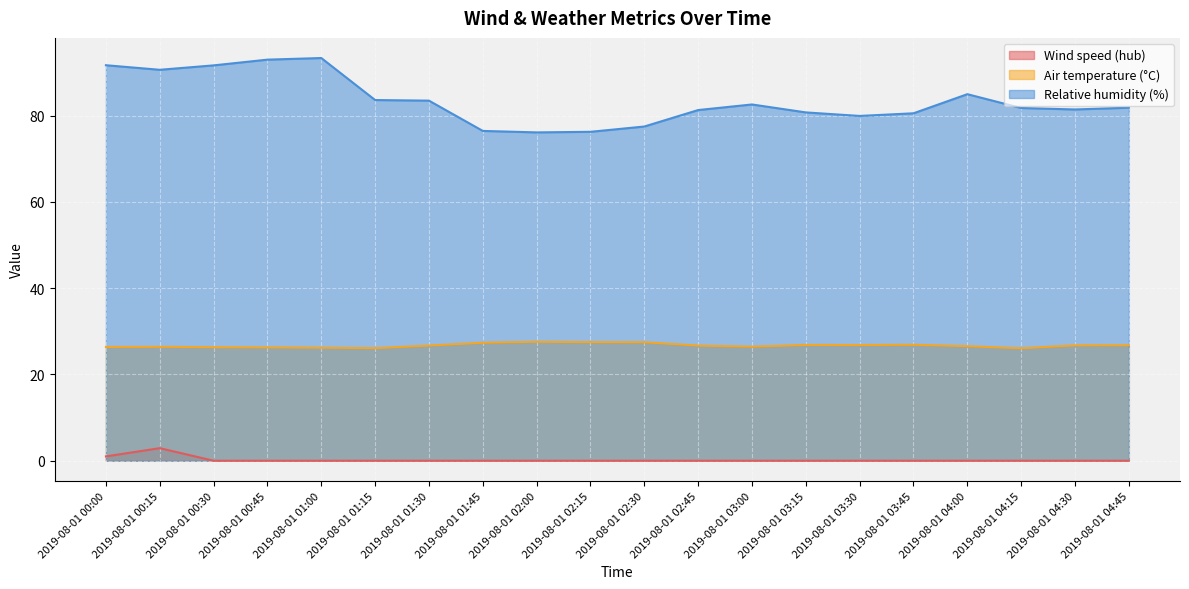

What is the value of the Relative humidity (%) point at the 9th from the left?

76.1